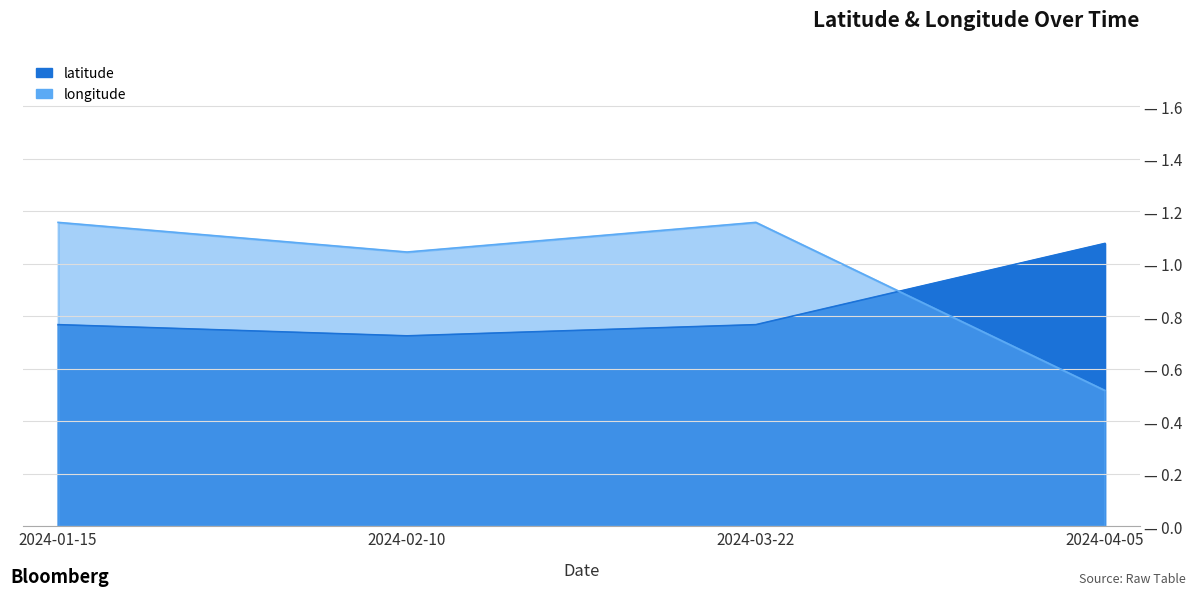

True or false: latitude has more than 1 points higher than both neighbors.

False